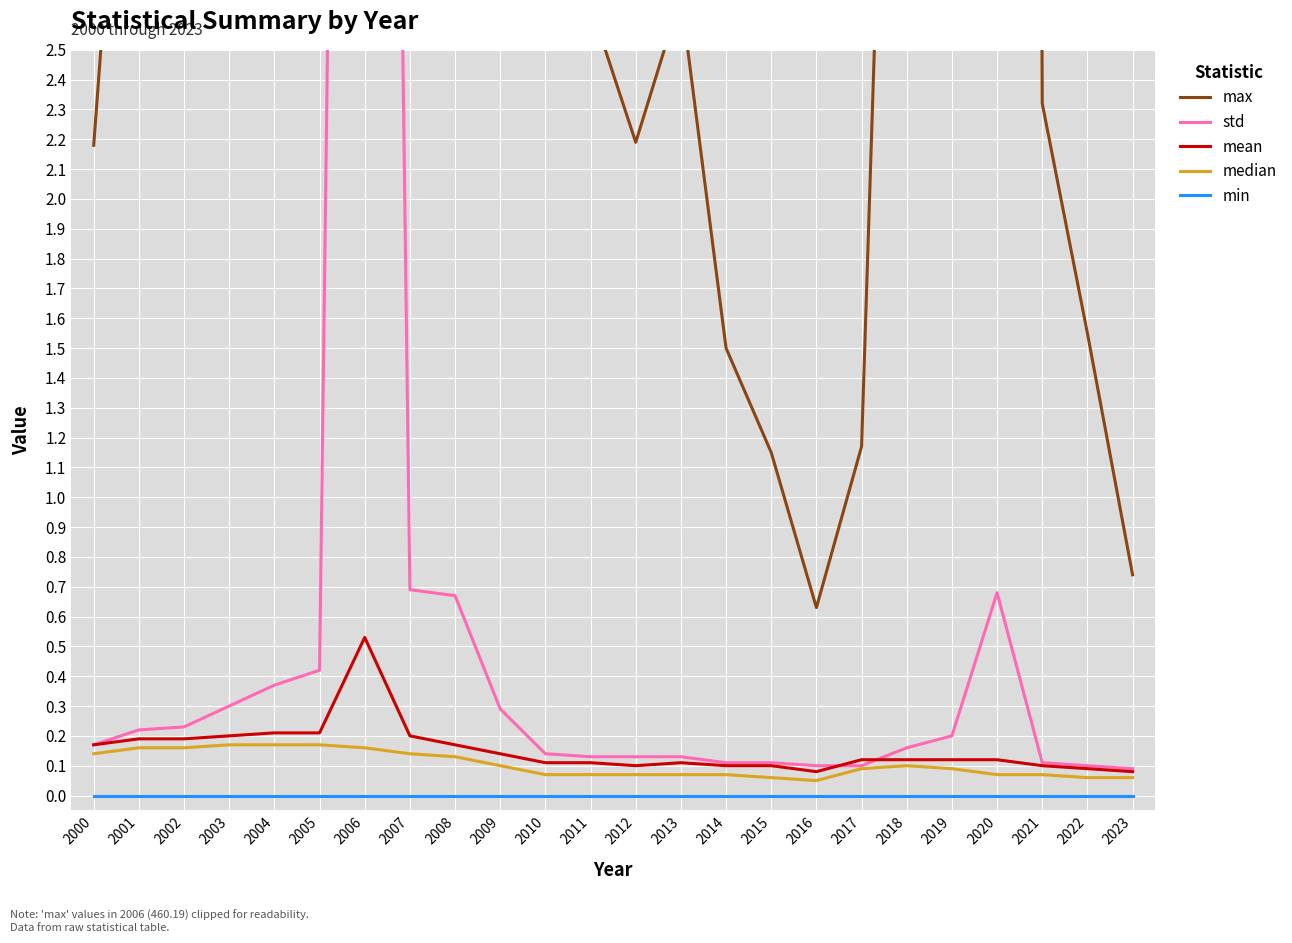

Reading left to right, list all the values displayed in this chart.

max: 2.2	4.2	3.7	8.4	9.3	13.3	460.2	18.6	25.7	10.7	2.8	2.6	2.2	2.7	1.5	1.1	0.6	1.2	5.9	7.8	38.3	2.3	1.6	0.7
std: 0.2	0.2	0.2	0.3	0.4	0.4	12.3	0.7	0.7	0.3	0.1	0.1	0.1	0.1	0.1	0.1	0.1	0.1	0.2	0.2	0.7	0.1	0.1	0.1
mean: 0.2	0.2	0.2	0.2	0.2	0.2	0.5	0.2	0.2	0.1	0.1	0.1	0.1	0.1	0.1	0.1	0.1	0.1	0.1	0.1	0.1	0.1	0.1	0.1
median: 0.1	0.2	0.2	0.2	0.2	0.2	0.2	0.1	0.1	0.1	0.1	0.1	0.1	0.1	0.1	0.1	0.1	0.1	0.1	0.1	0.1	0.1	0.1	0.1
min: 0.0	0.0	0.0	0.0	0.0	0.0	0.0	0.0	0.0	0.0	0.0	0.0	0.0	0.0	0.0	0.0	0.0	0.0	0.0	0.0	0.0	0.0	0.0	0.0